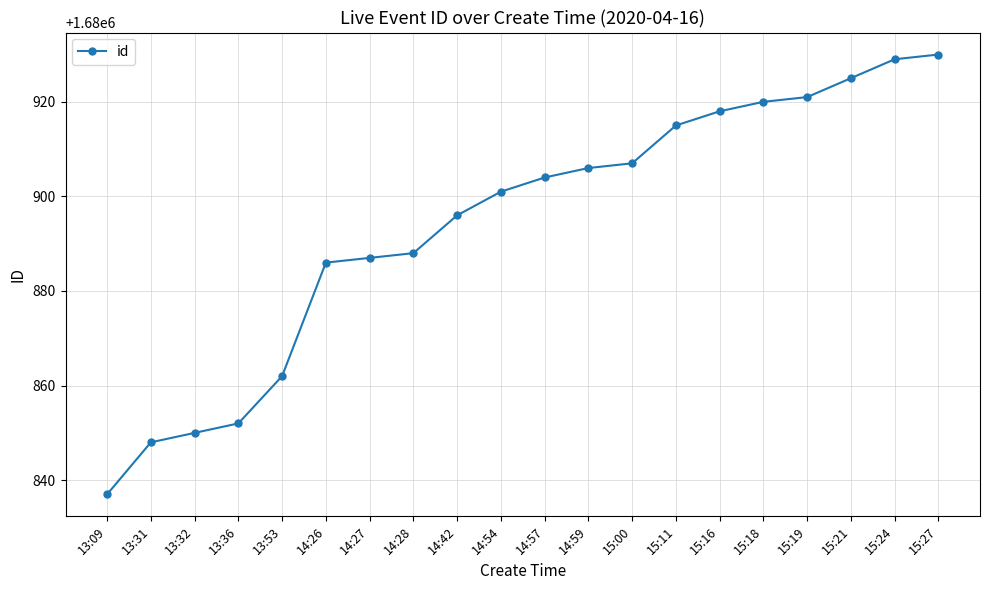

True or false: the data shows 1680904 at 14:57.

True